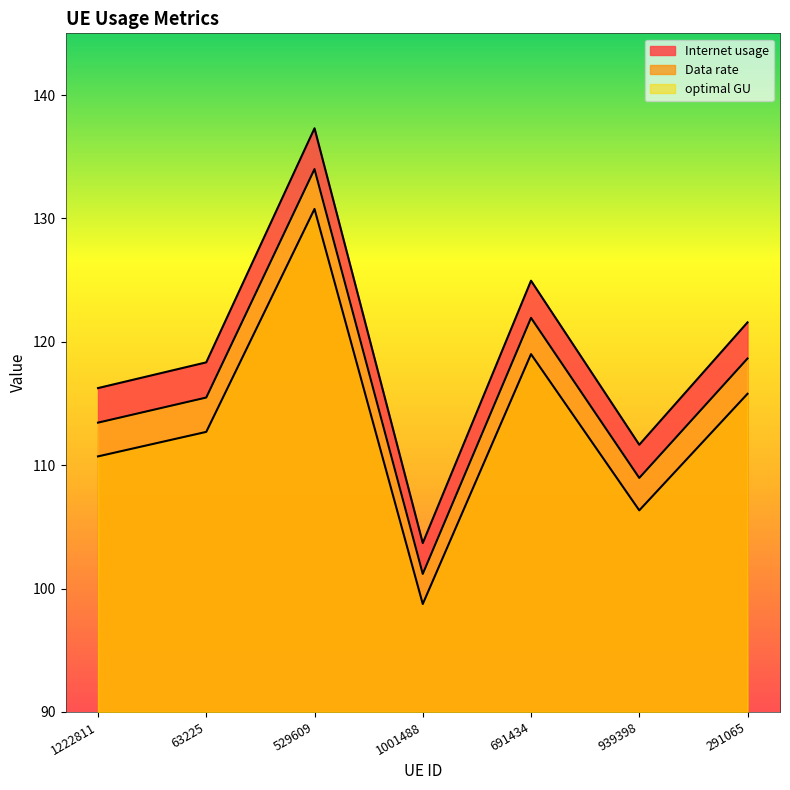

Rank the categories by optimal GU value from lowest to highest.

1001488, 939398, 1222811, 63225, 291065, 691434, 529609